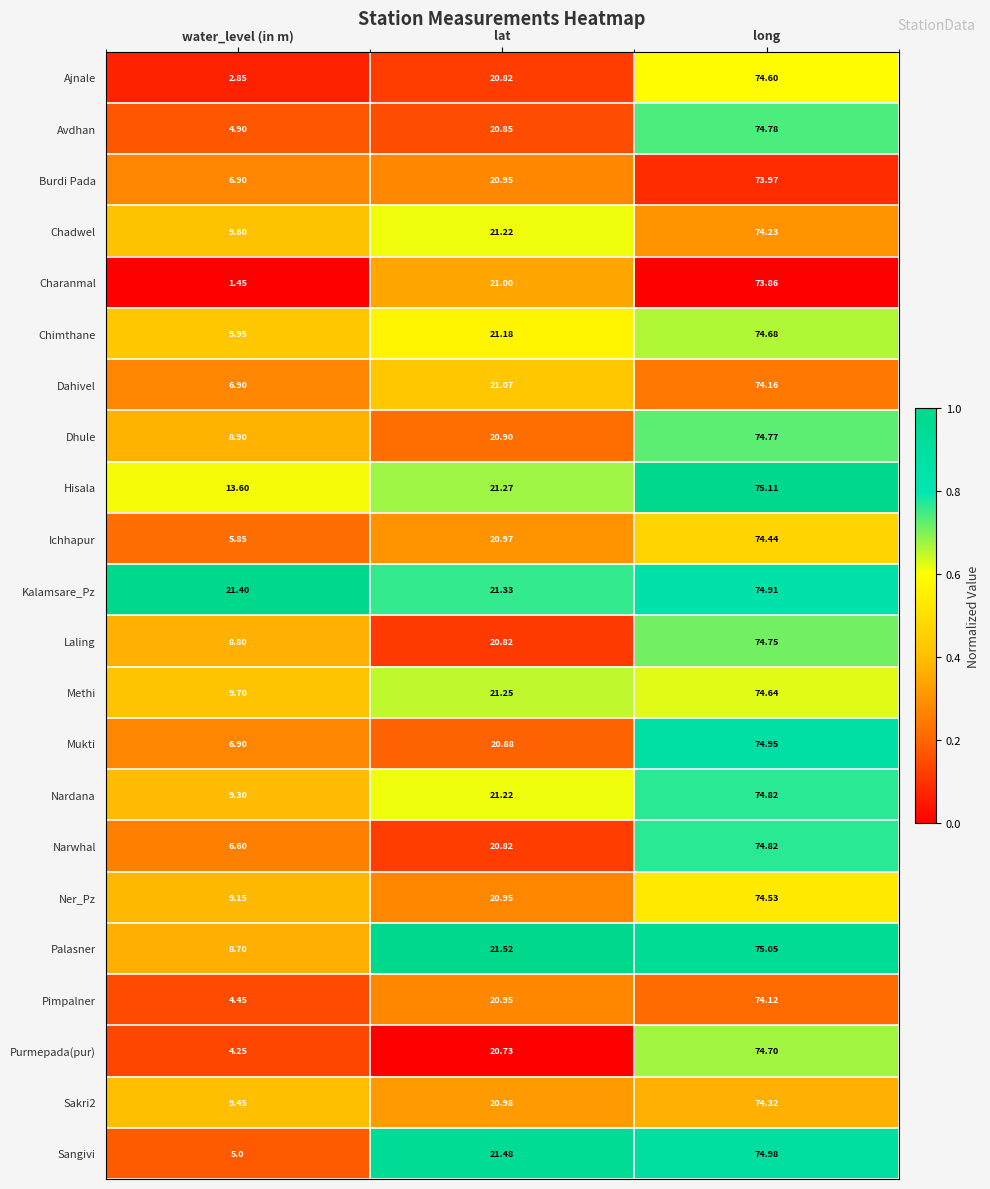

Where does the Burdi Pada series first go above 20?

lat